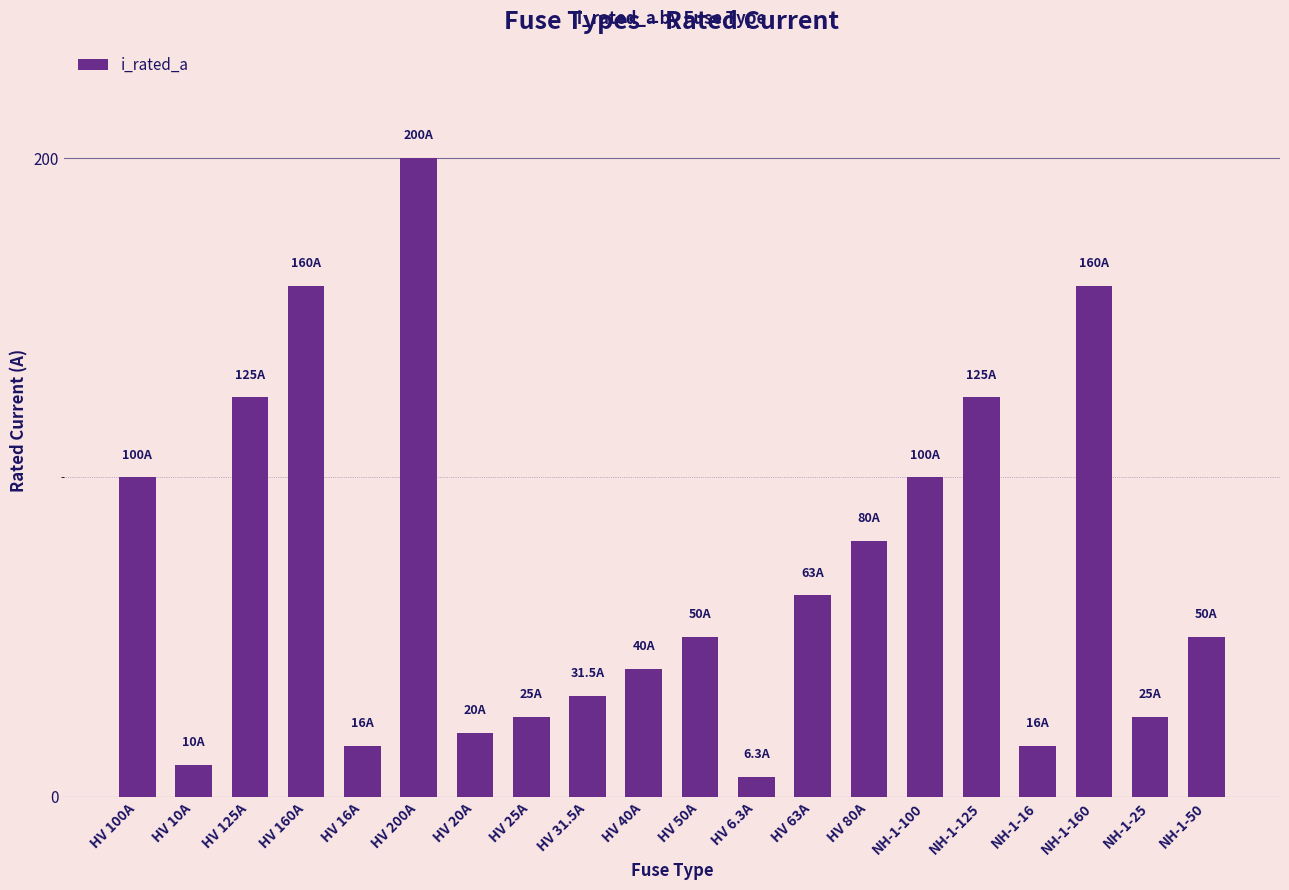

Reading left to right, what are all the values shown in this chart?

HV 100A=100.0	HV 10A=10.0	HV 125A=125.0	HV 160A=160.0	HV 16A=16.0	HV 200A=200.0	HV 20A=20.0	HV 25A=25.0	HV 31.5A=31.5	HV 40A=40.0	HV 50A=50.0	HV 6.3A=6.3	HV 63A=63.0	HV 80A=80.0	NH-1-100=100.0	NH-1-125=125.0	NH-1-16=16.0	NH-1-160=160.0	NH-1-25=25.0	NH-1-50=50.0